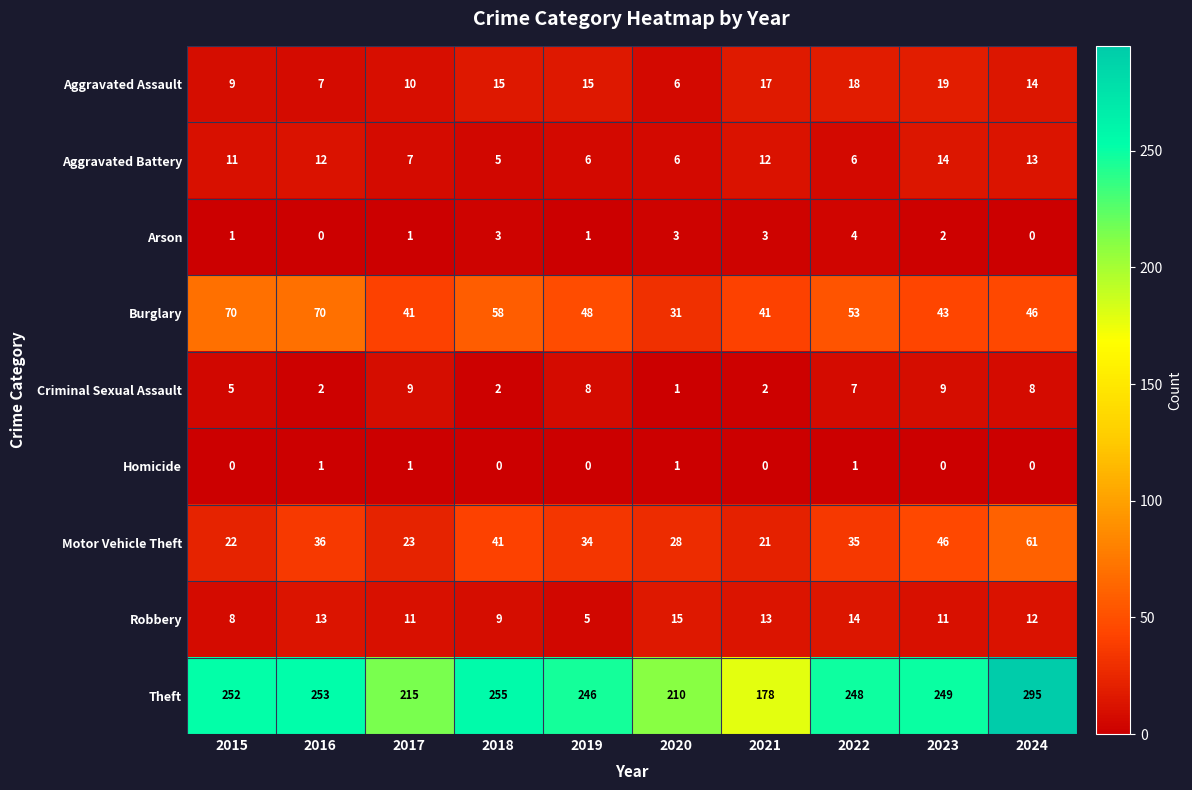

What is the difference between the Theft values at 2020 and 2017?

5